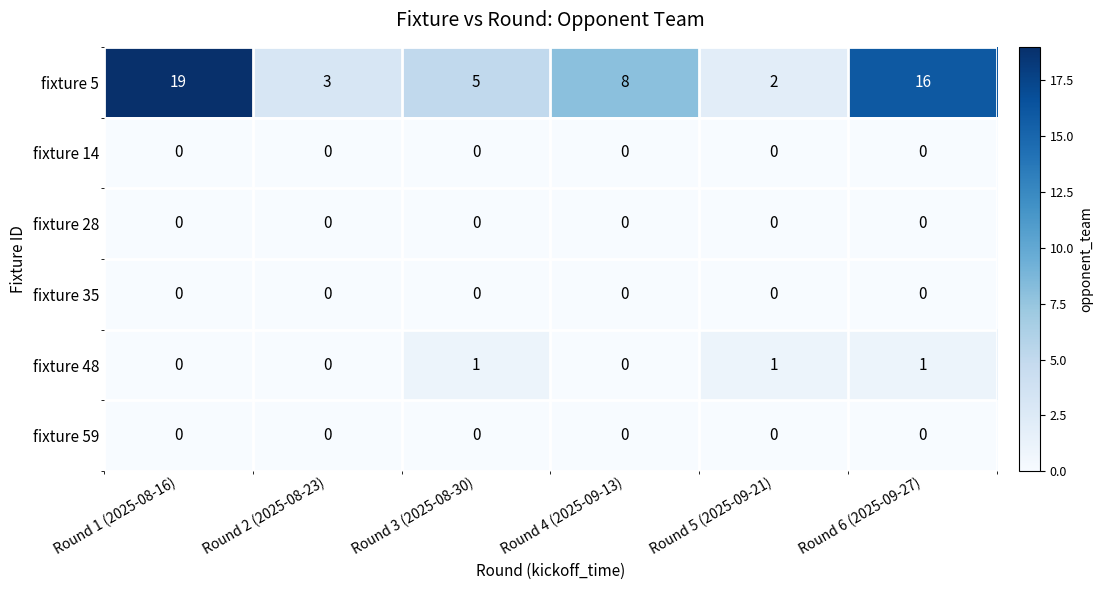

What is the total value across all series at Round 4 (2025-09-13)?

8